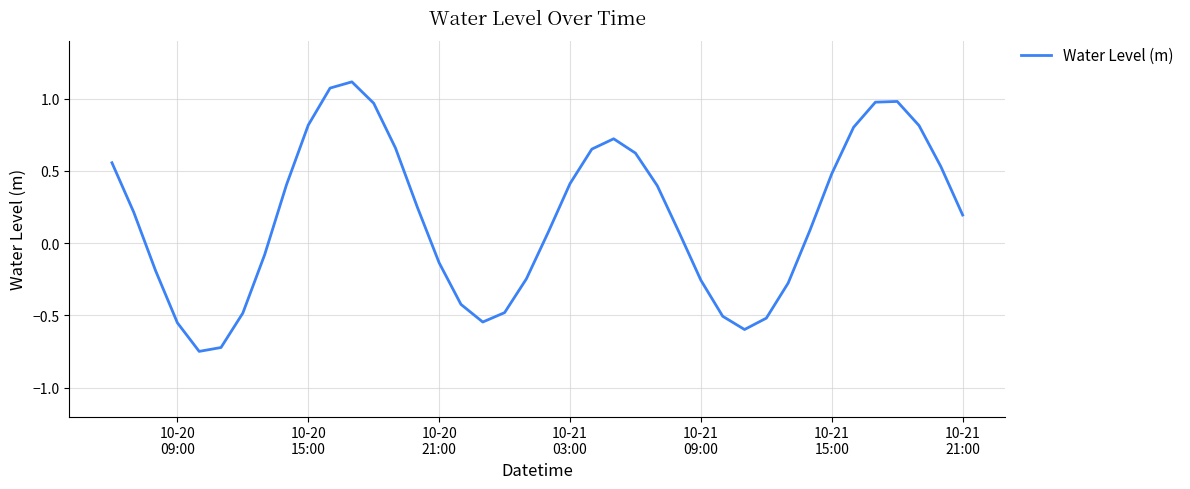

Is this an area chart (filled region under the line)?

No